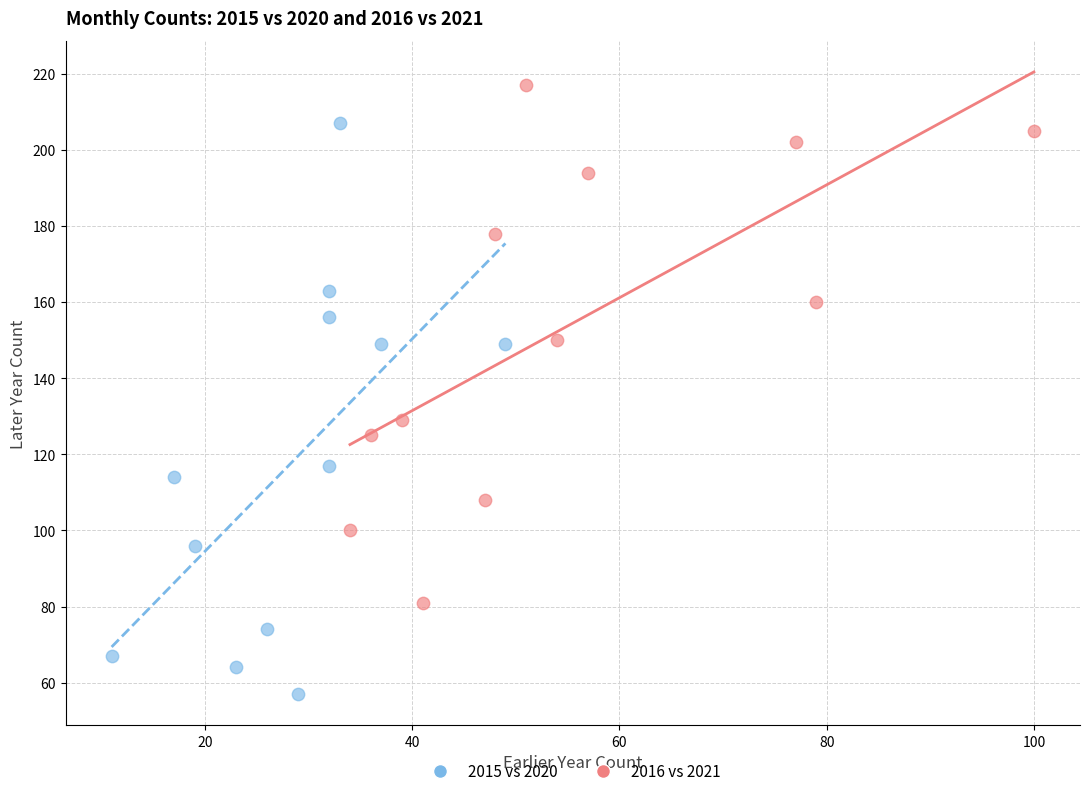

Which series has the widest spread of Y values?

2015 vs 2020